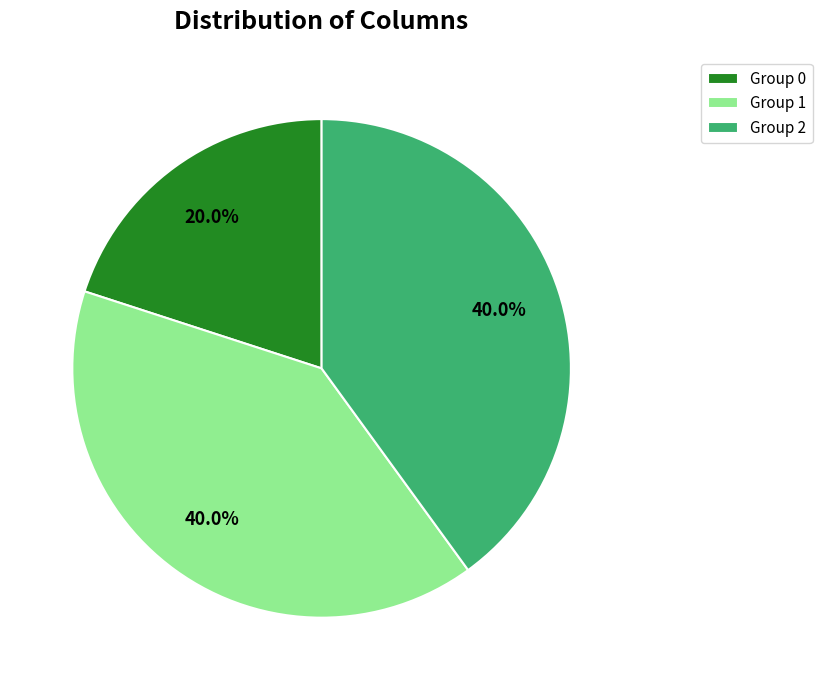

Does any single category account for the majority?

No